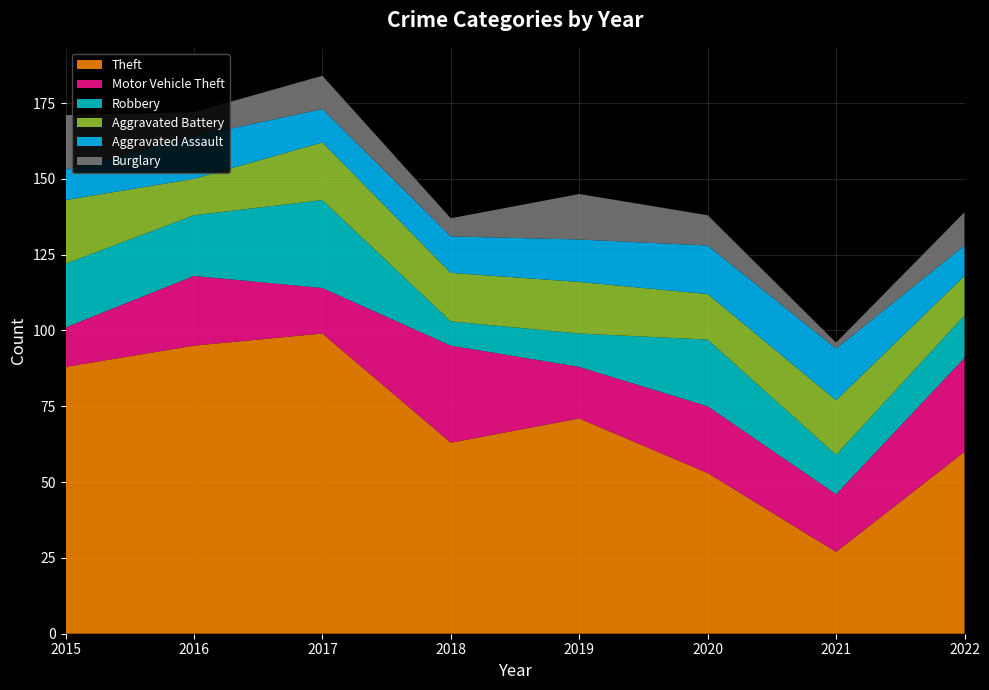

Reading left to right, transcribe all the data shown in this chart.

Theft: 2015=88	2016=95	2017=99	2018=63	2019=71	2020=53	2021=27	2022=60
Motor Vehicle Theft: 2015=13	2016=23	2017=15	2018=32	2019=17	2020=22	2021=19	2022=31
Robbery: 2015=21	2016=20	2017=29	2018=8	2019=11	2020=22	2021=13	2022=14
Aggravated Battery: 2015=21	2016=12	2017=19	2018=16	2019=17	2020=15	2021=18	2022=13
Aggravated Assault: 2015=10	2016=14	2017=11	2018=12	2019=14	2020=16	2021=17	2022=10
Burglary: 2015=18	2016=8	2017=11	2018=6	2019=15	2020=10	2021=2	2022=11